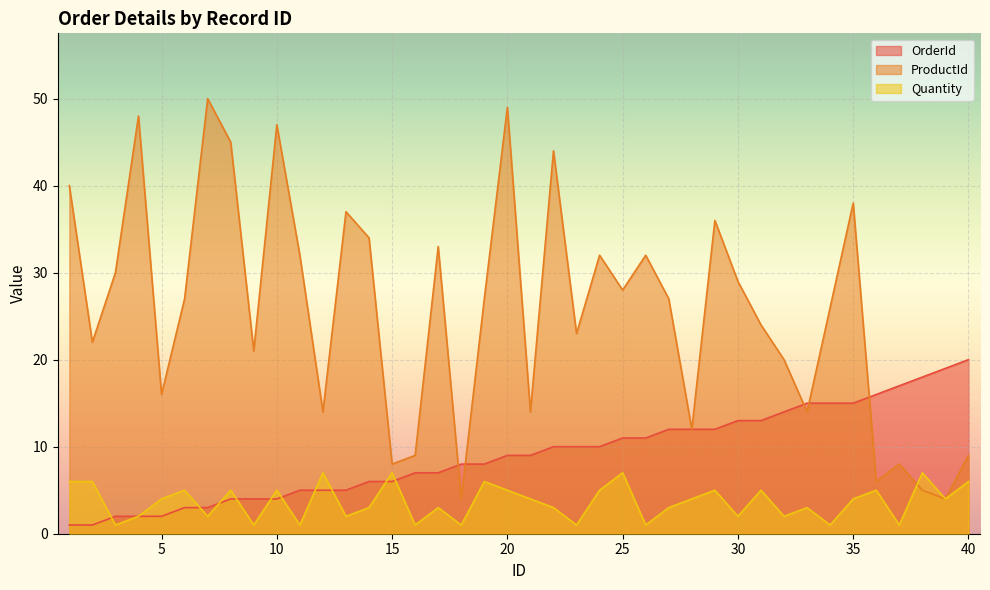

Which series ends up on top after the final intersection of OrderId and Quantity?

OrderId